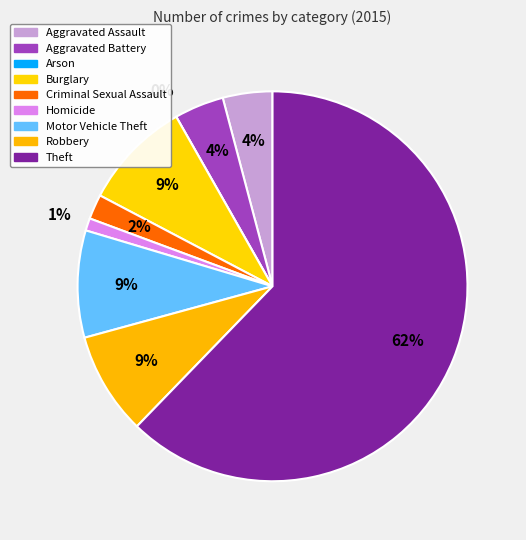

To the nearest percent, what is the difference between the largest and smallest slice percentages?

62%